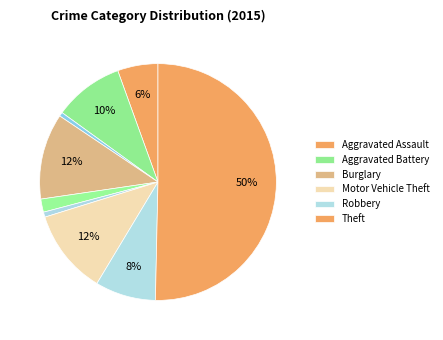

Count the number of slices in the pie.

9